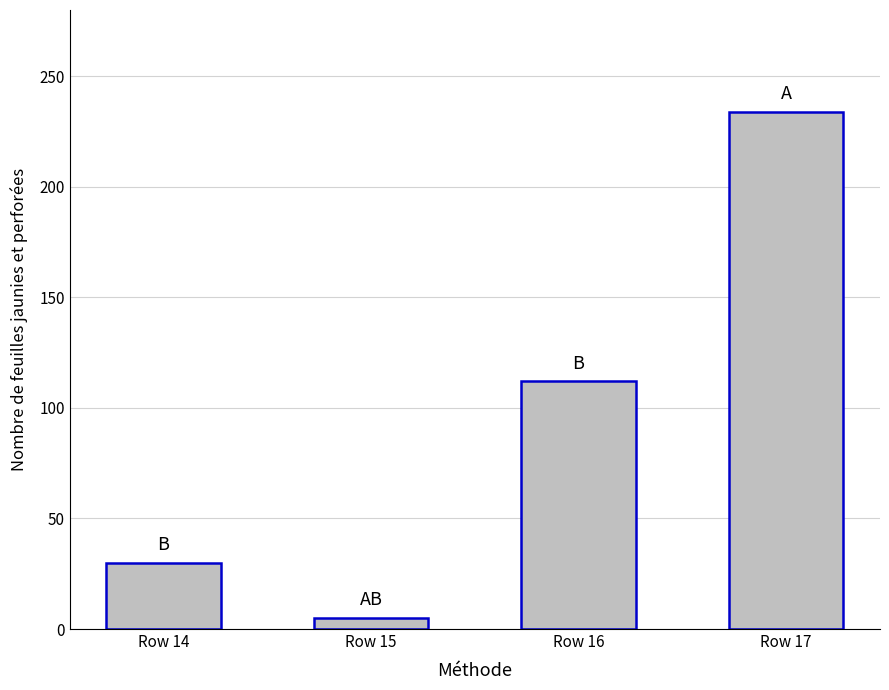

Between Row 14 and Row 16, which is larger?

Row 16